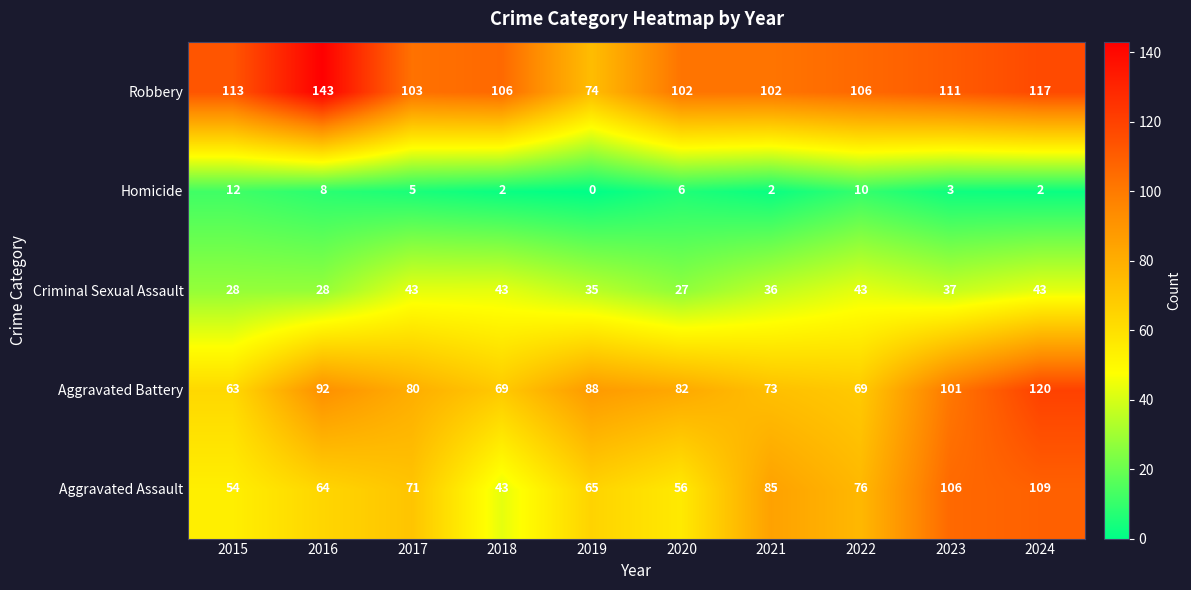

Between 2018 and 2021, which series saw the biggest shift?

Aggravated Assault